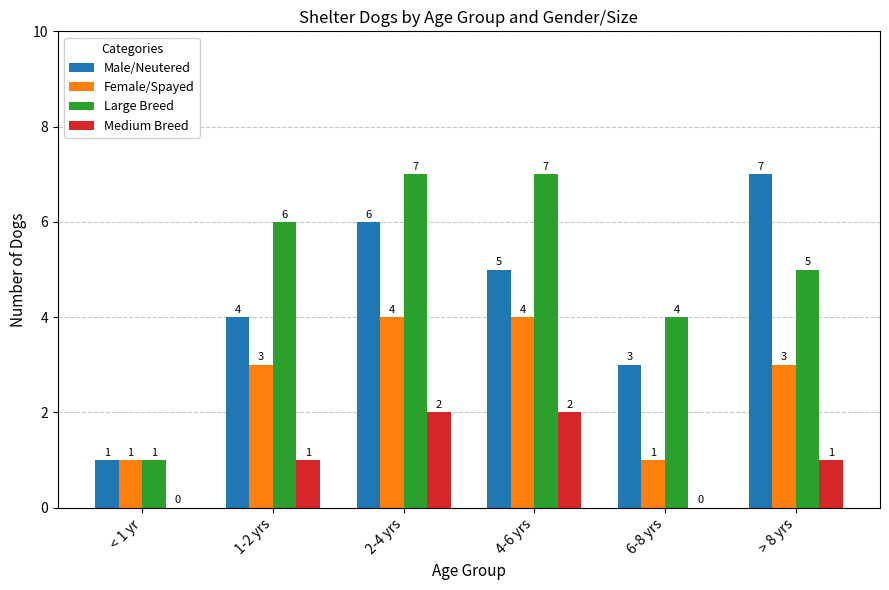

Reading right to left, what are all the values shown in this chart?

Male/Neutered: > 8 yrs=7	6-8 yrs=3	4-6 yrs=5	2-4 yrs=6	1-2 yrs=4	< 1 yr=1
Female/Spayed: > 8 yrs=3	6-8 yrs=1	4-6 yrs=4	2-4 yrs=4	1-2 yrs=3	< 1 yr=1
Large Breed: > 8 yrs=5	6-8 yrs=4	4-6 yrs=7	2-4 yrs=7	1-2 yrs=6	< 1 yr=1
Medium Breed: > 8 yrs=1	6-8 yrs=0	4-6 yrs=2	2-4 yrs=2	1-2 yrs=1	< 1 yr=0